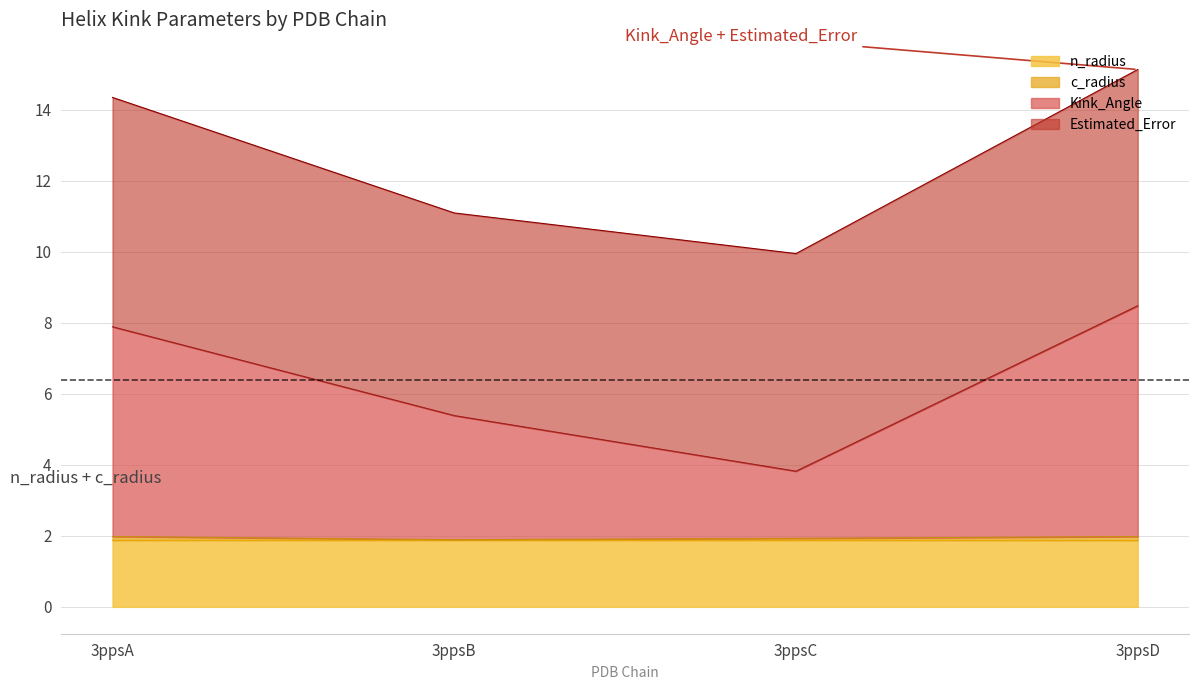

At which category is the sum across all series the highest?

3ppsD